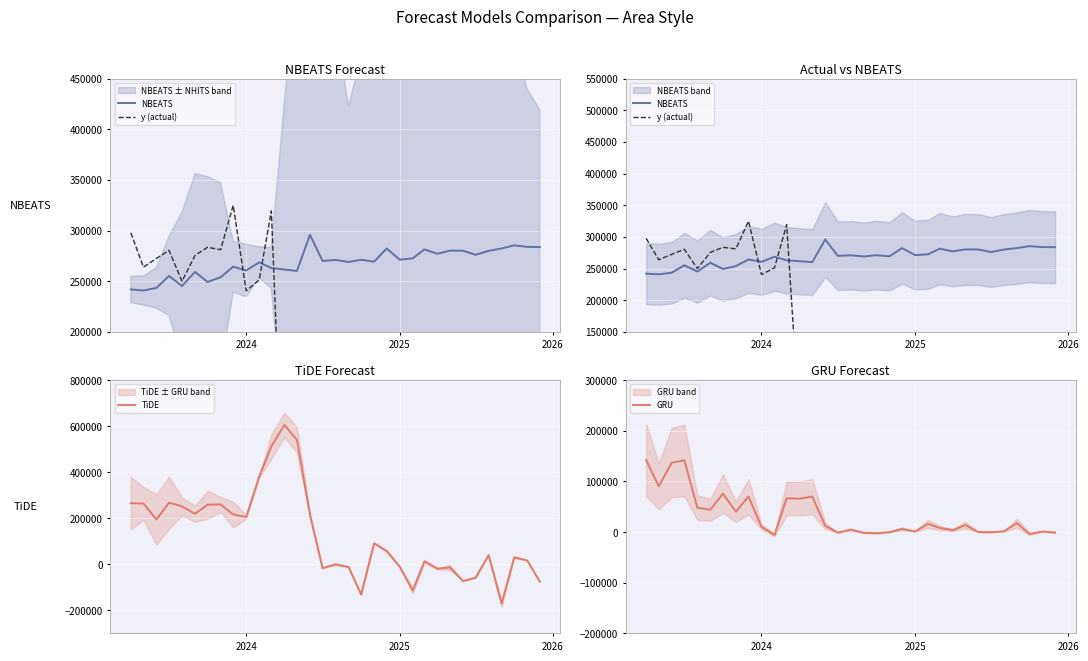

Which category has the highest value in the GRU series?

2023-04-01